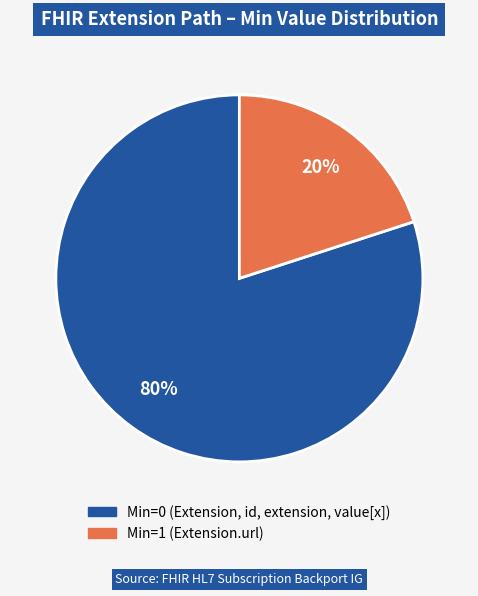

To the nearest percent, what is the average slice percentage?

50%